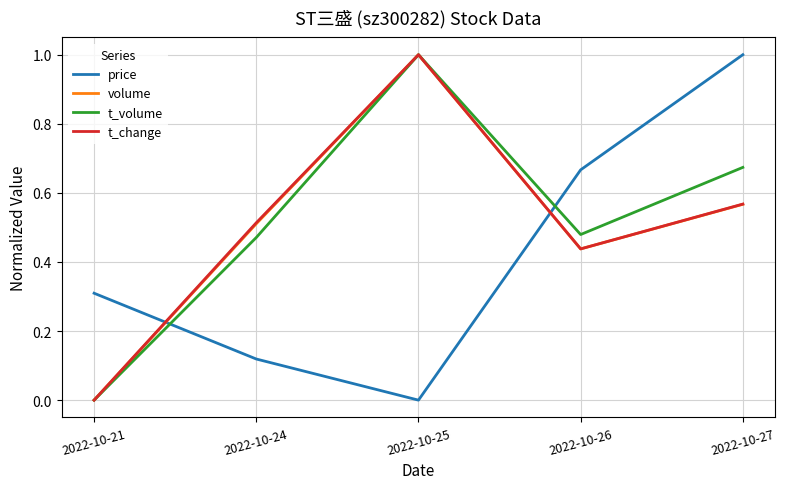

Which series has the largest total across all categories?

t_volume